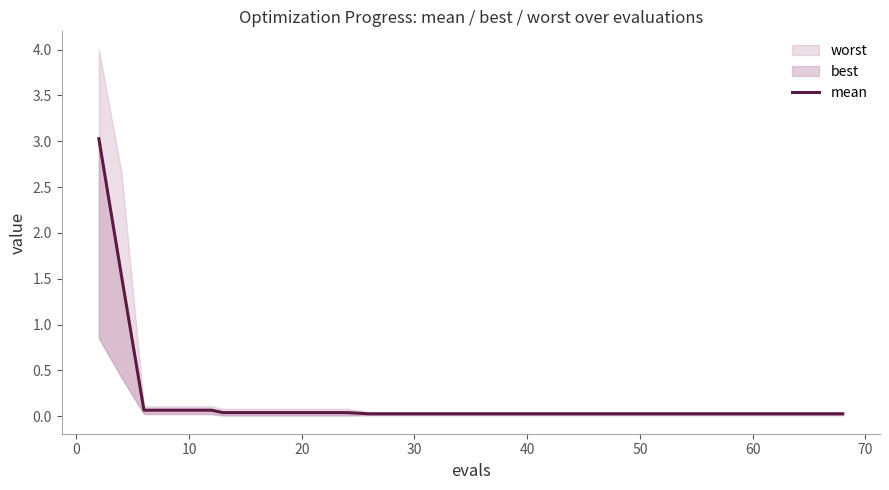

How many lines are shown in the chart?

1